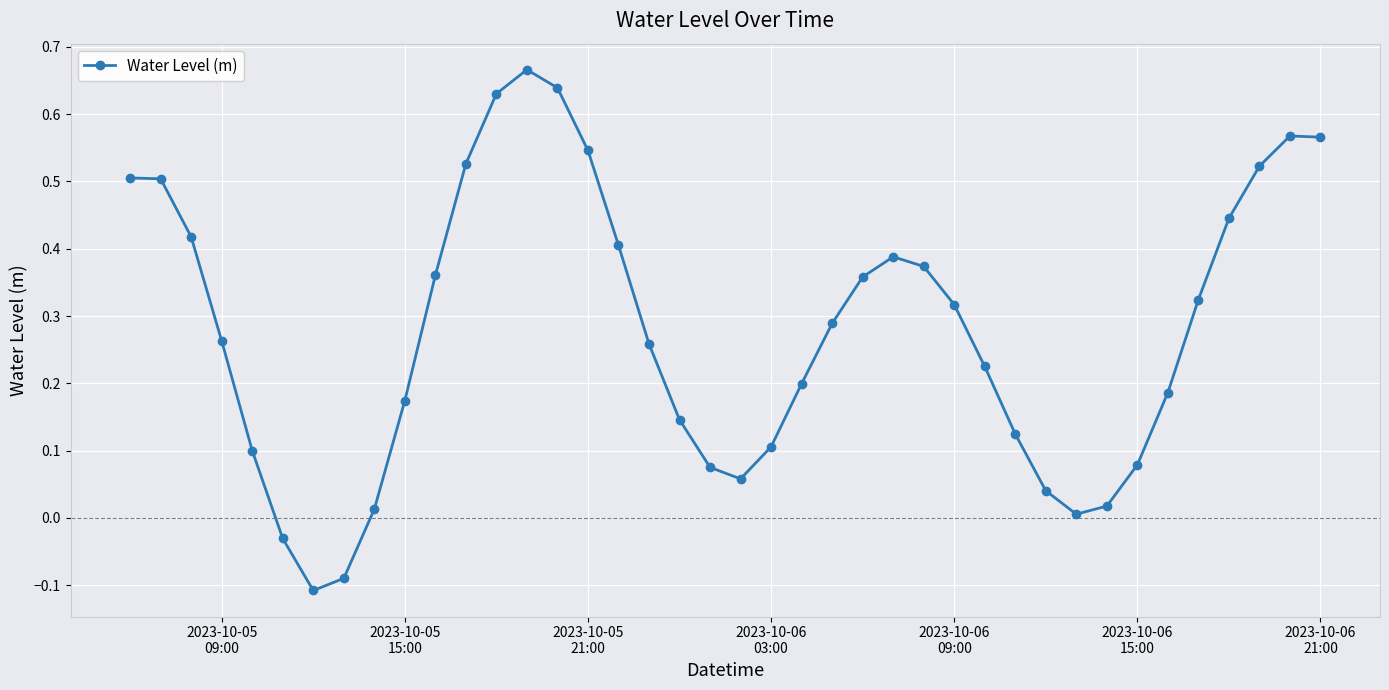

How many interior local valleys (lower than both neighbors) does the data have?

3